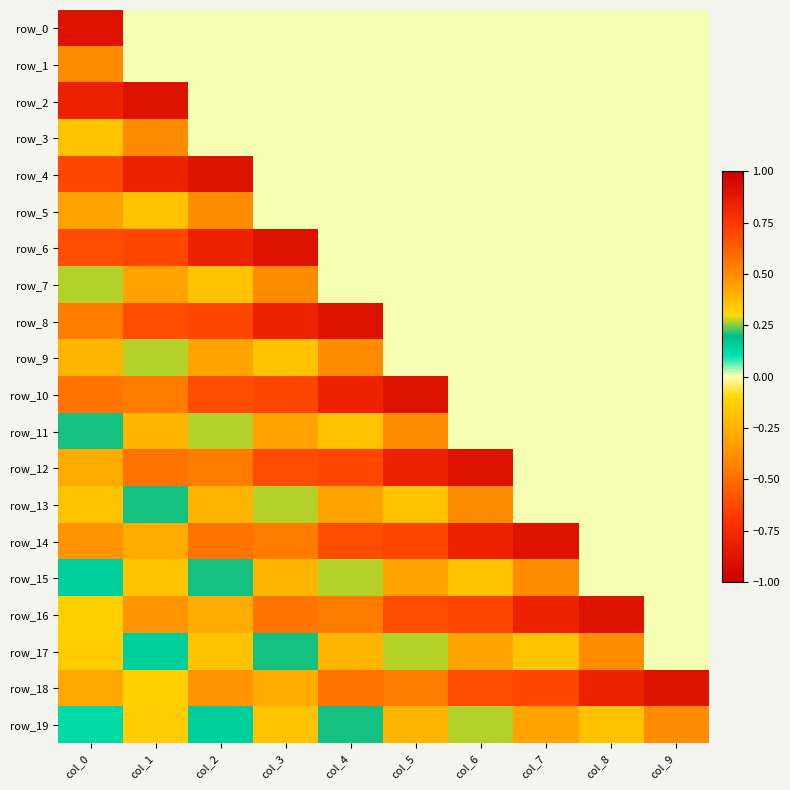

What is the spread (max minus min) of values at col_1?

1.7